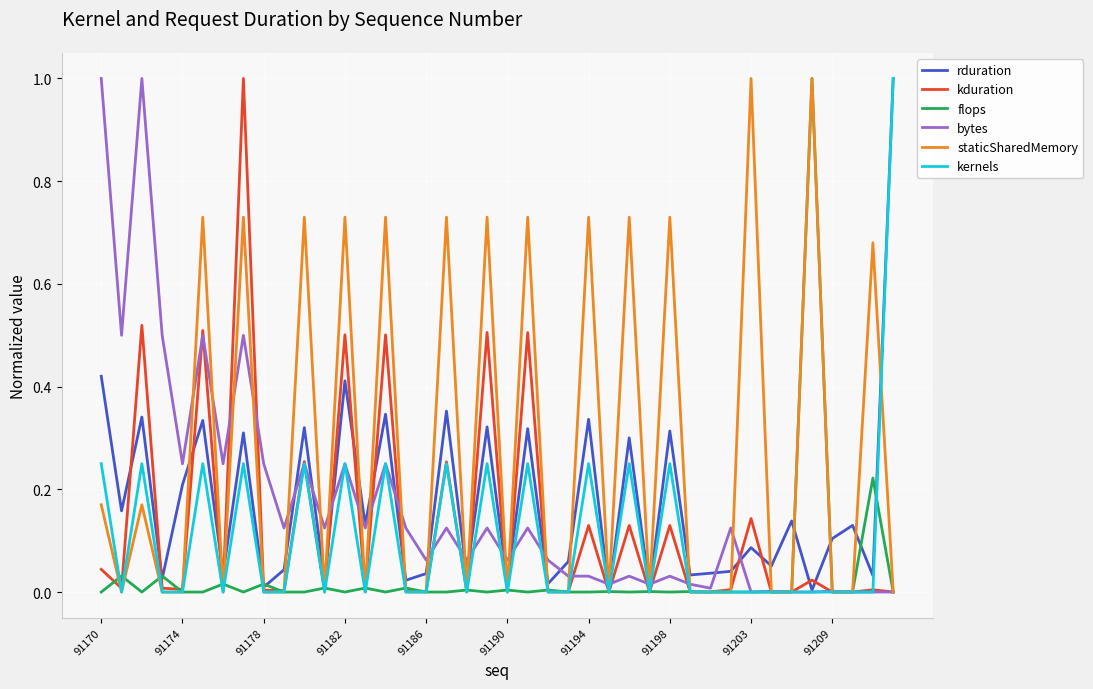

What is the maximum value for rduration?

1.0